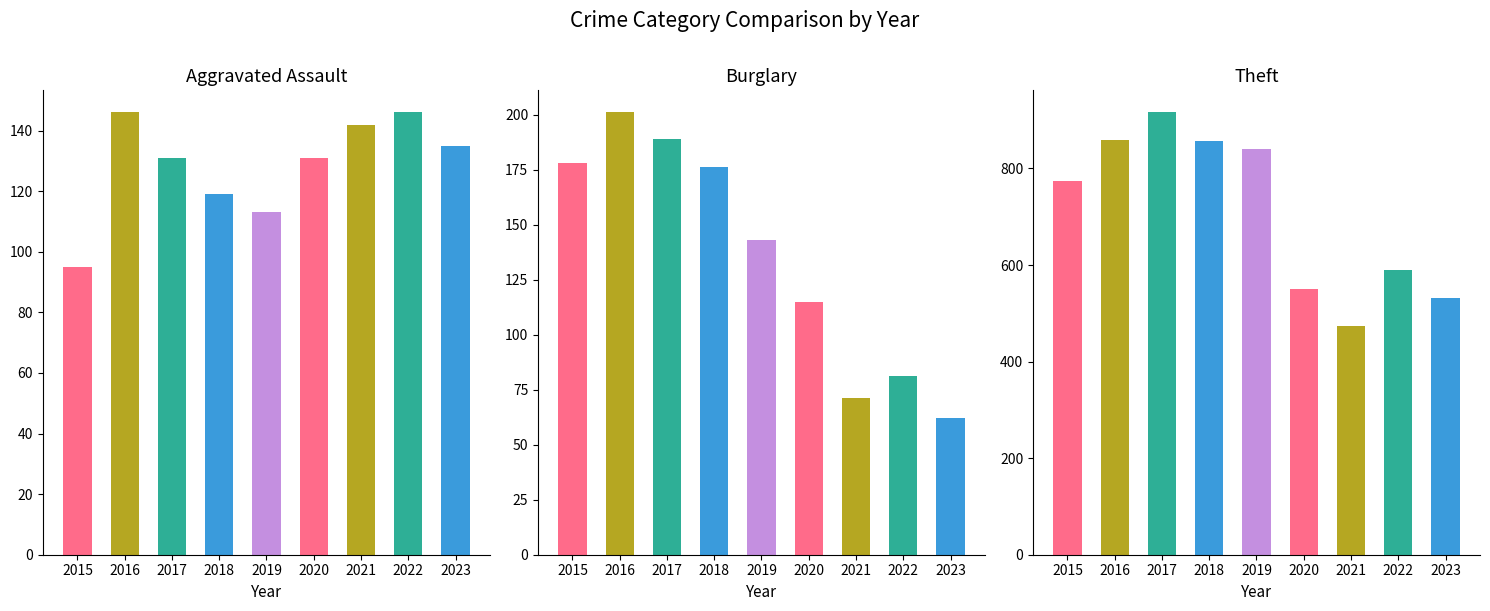

Does the chart contain stacked bars?

No